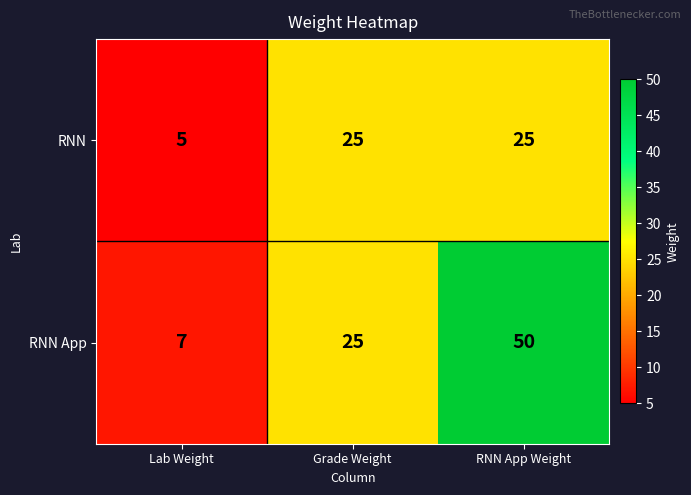

Rank the categories by RNN App value from lowest to highest.

Lab Weight, Grade Weight, RNN App Weight